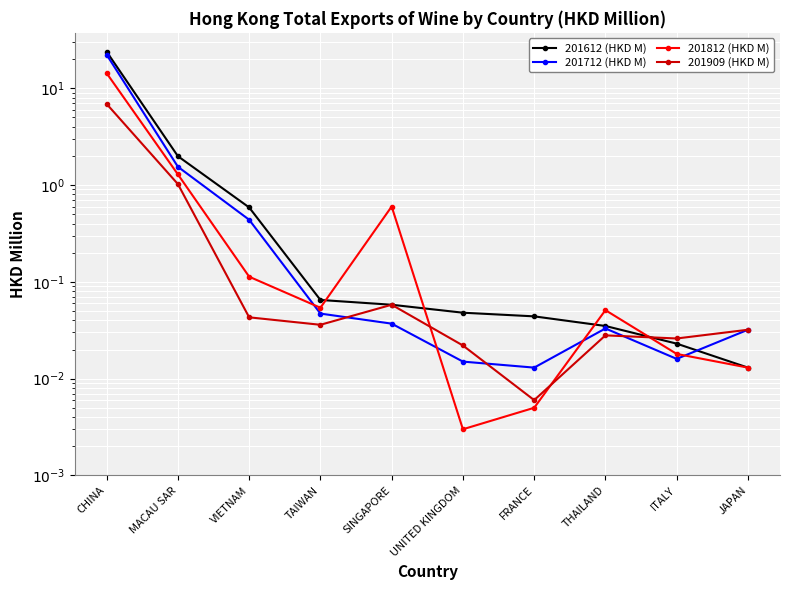

What is the label of the 8th point from the left?

THAILAND